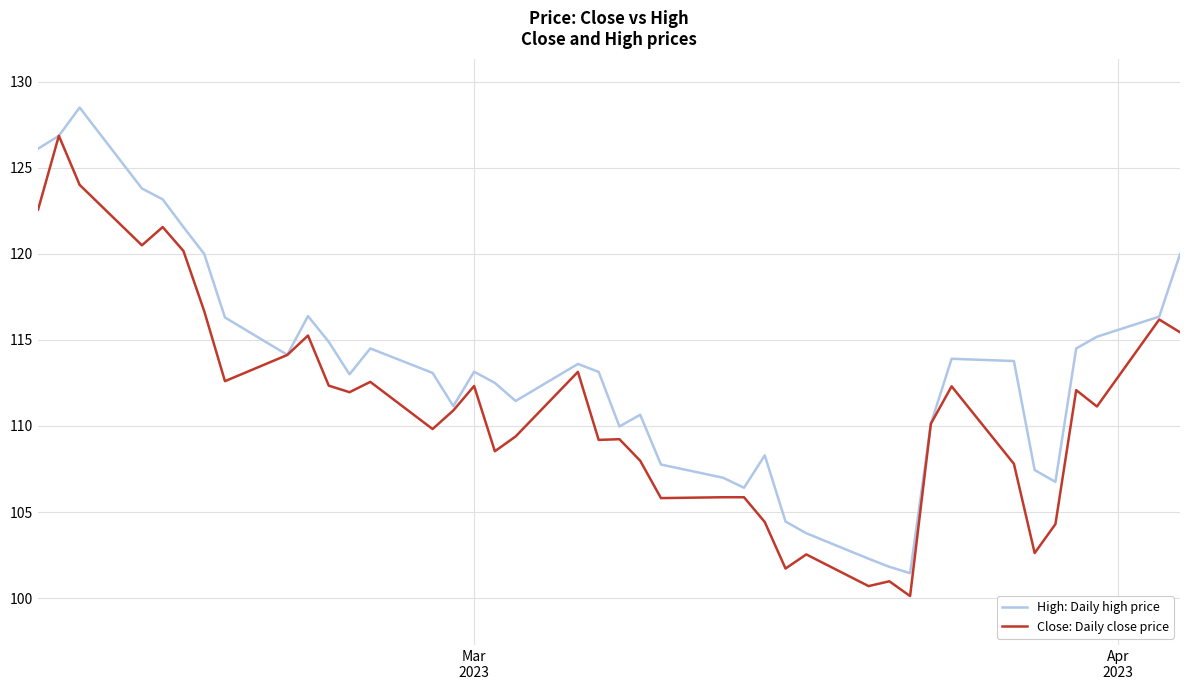

Which series has the largest total across all categories?

High: Daily high price